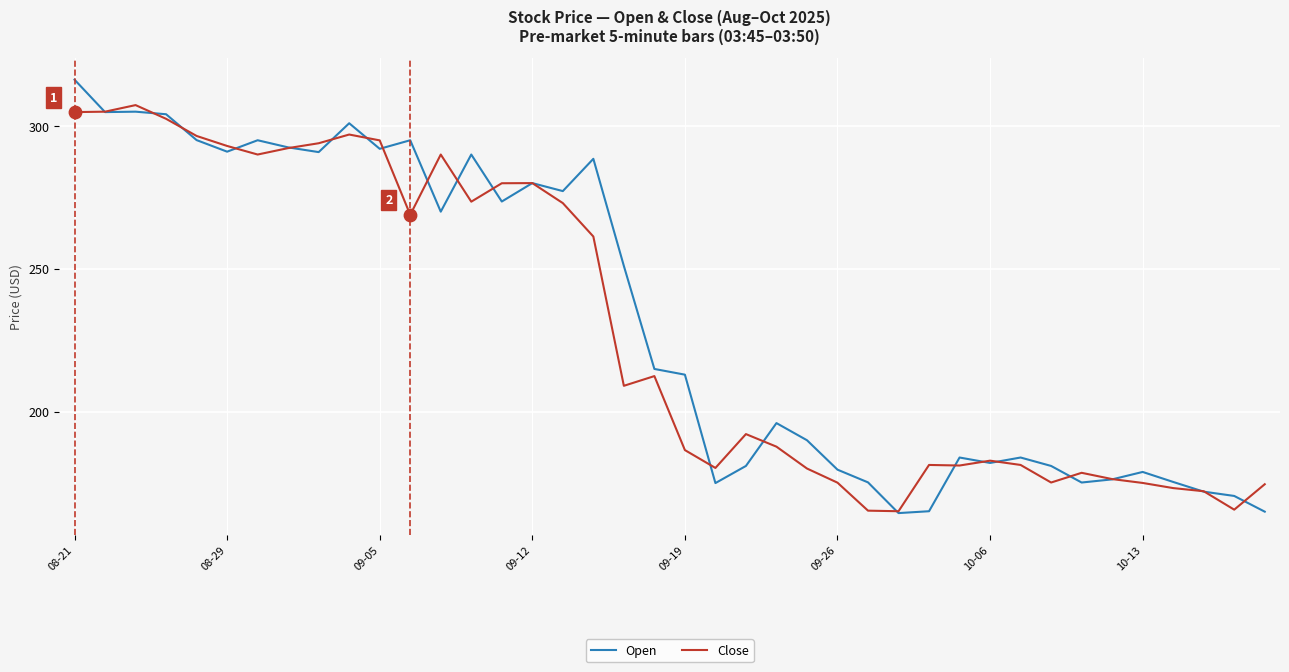

Which series has the largest total across all categories?

Open